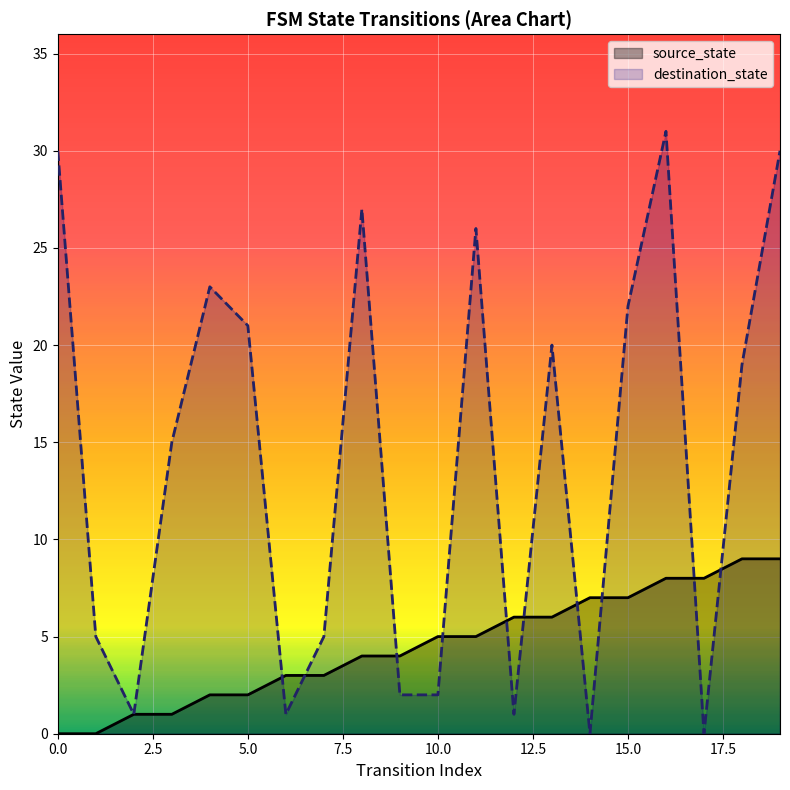

Reading left to right, extract all data points from this chart.

source_state: 0	0	1	1	2	2	3	3	4	4	5	5	6	6	7	7	8	8	9	9
destination_state: 30	5	1	15	23	21	1	5	27	2	2	26	1	20	0	22	31	0	19	30